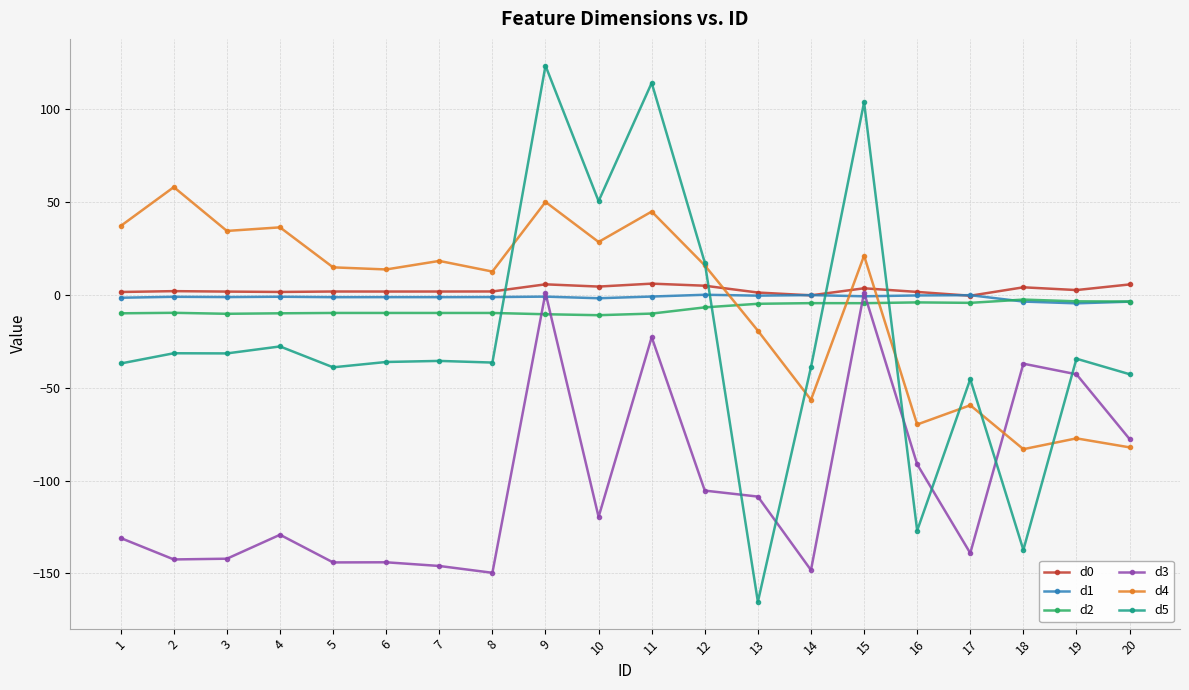

What is the difference between the maximum and minimum values in the d4 series?

141.1